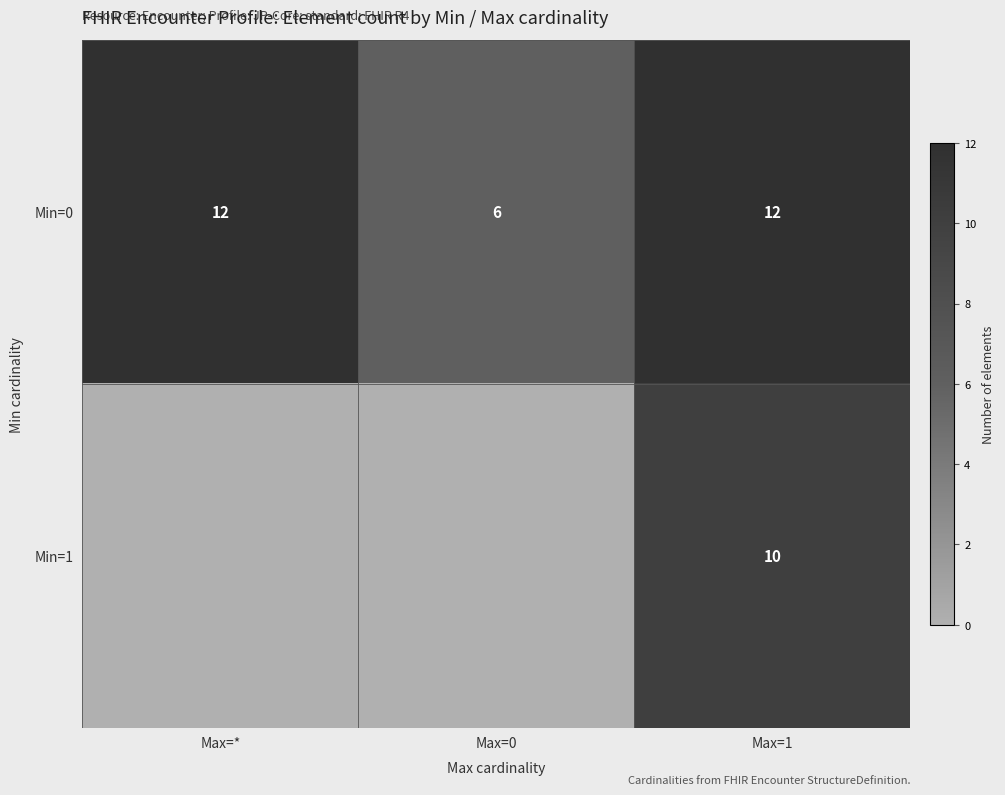

At how many categories does at least one series exceed 9?

2